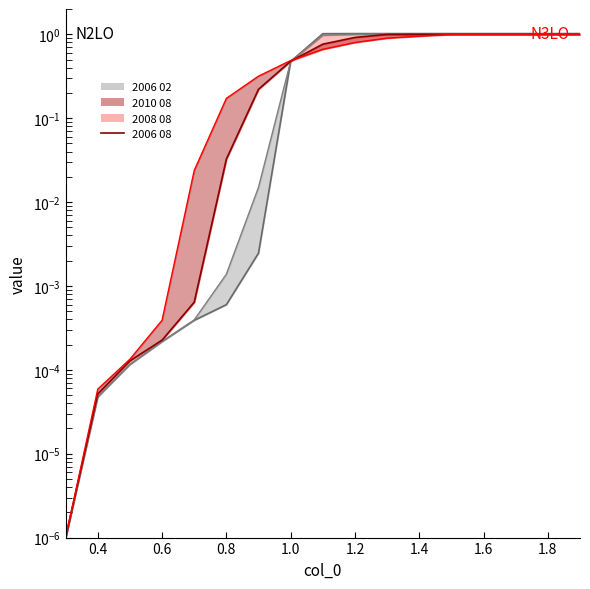

What position from the left is 0.4?

2